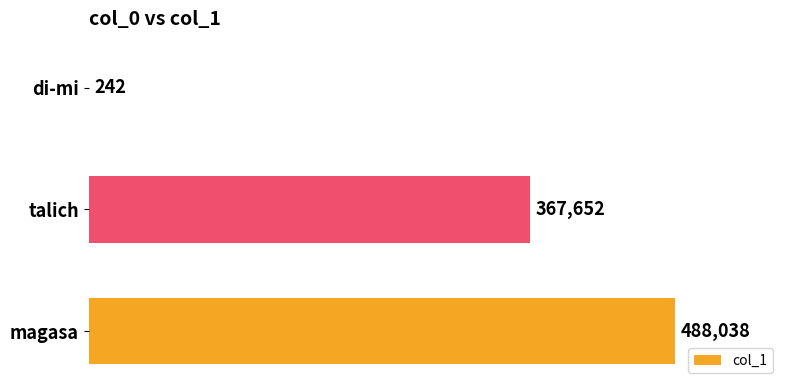

Between di-mi and talich, which is larger?

talich